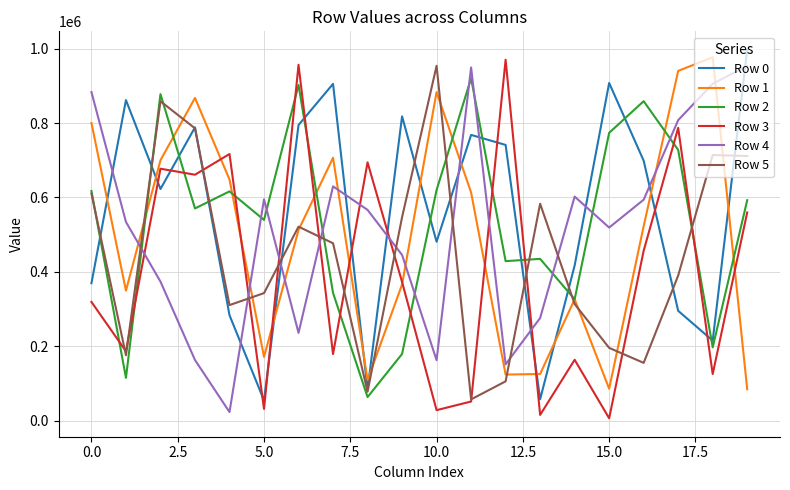

After their last crossing, which series has the higher values: Row 4 or Row 0?

Row 0